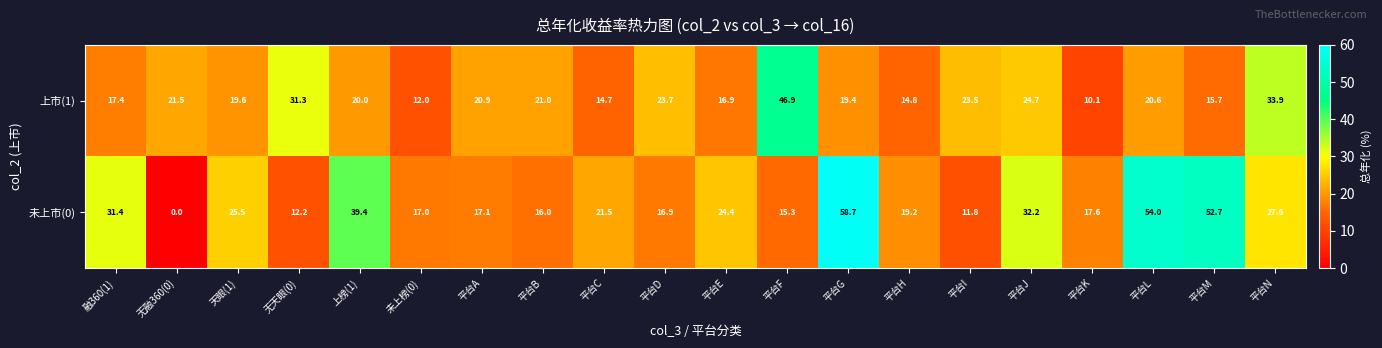

Which series has the largest range (max minus min)?

未上市(0)